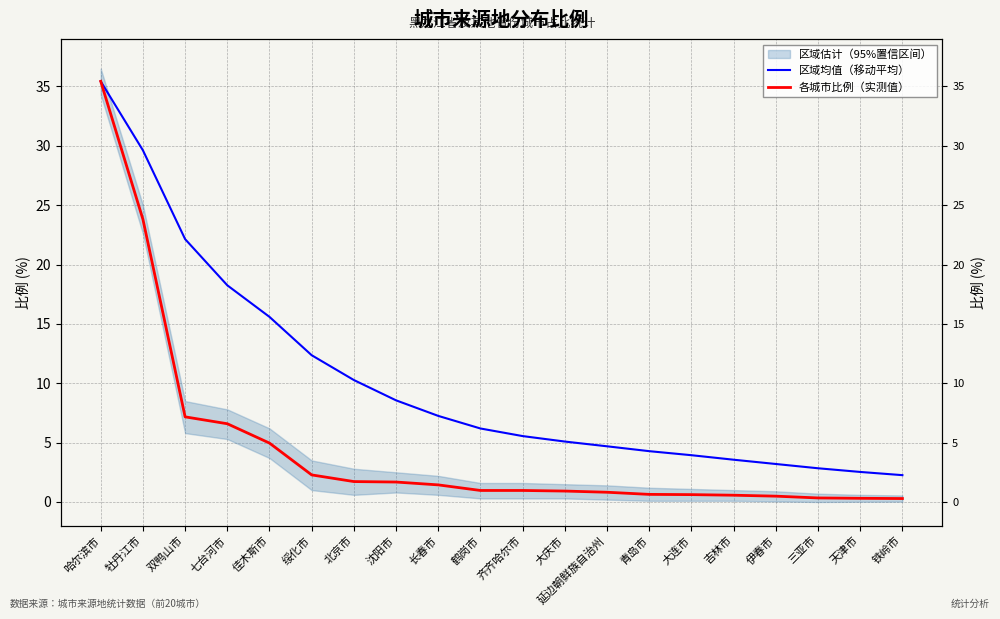

What is the maximum value for 各城市比例（实测值）?

35.4